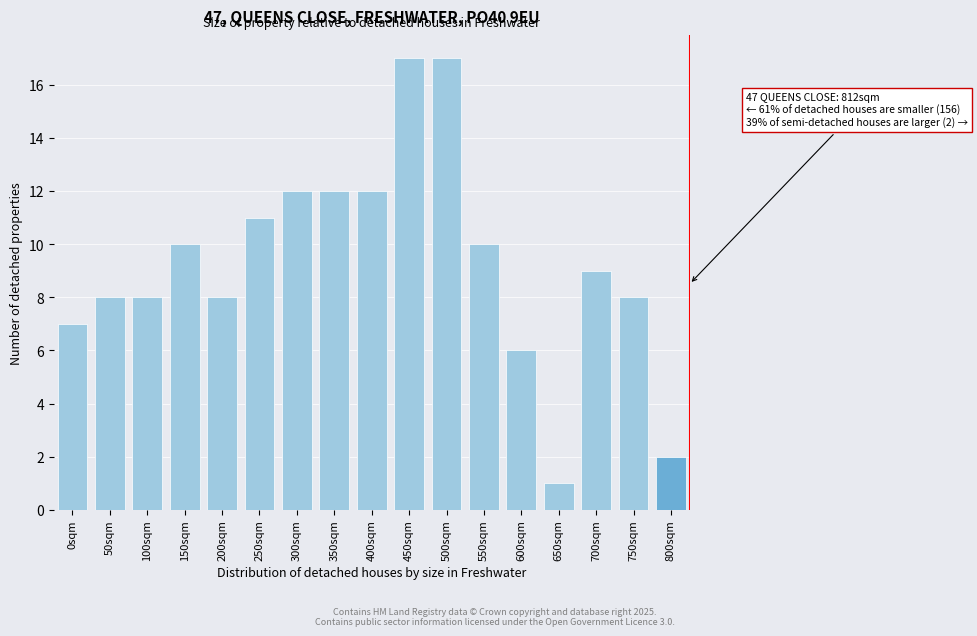

Reading left to right, transcribe all the data shown in this chart.

7	8	8	10	8	11	12	12	12	17	17	10	6	1	9	8	2